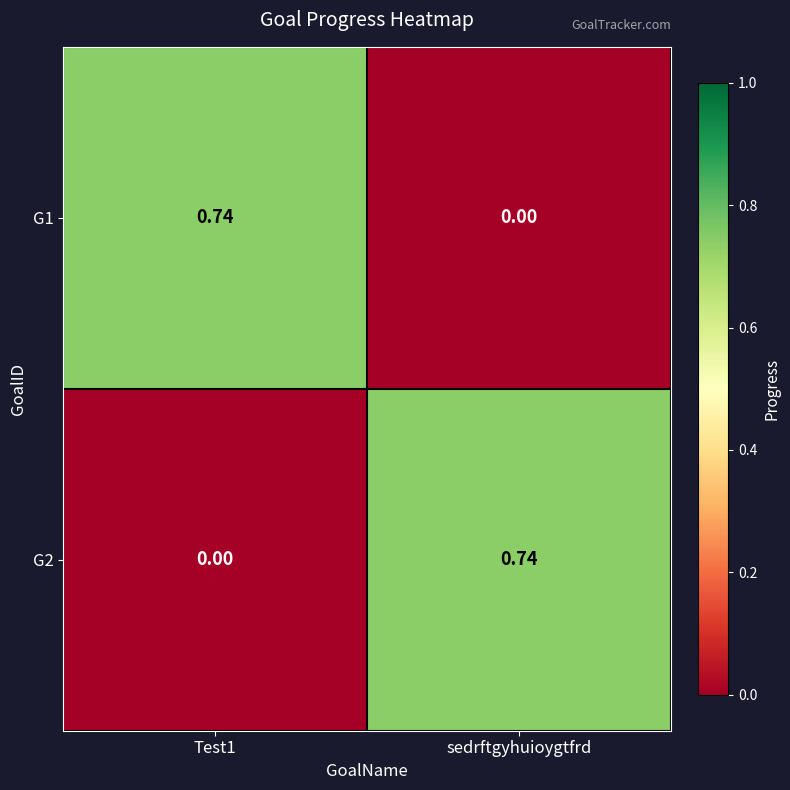

Which category has the lowest value in the G1 series?

sedrftgyhuioygtfrd